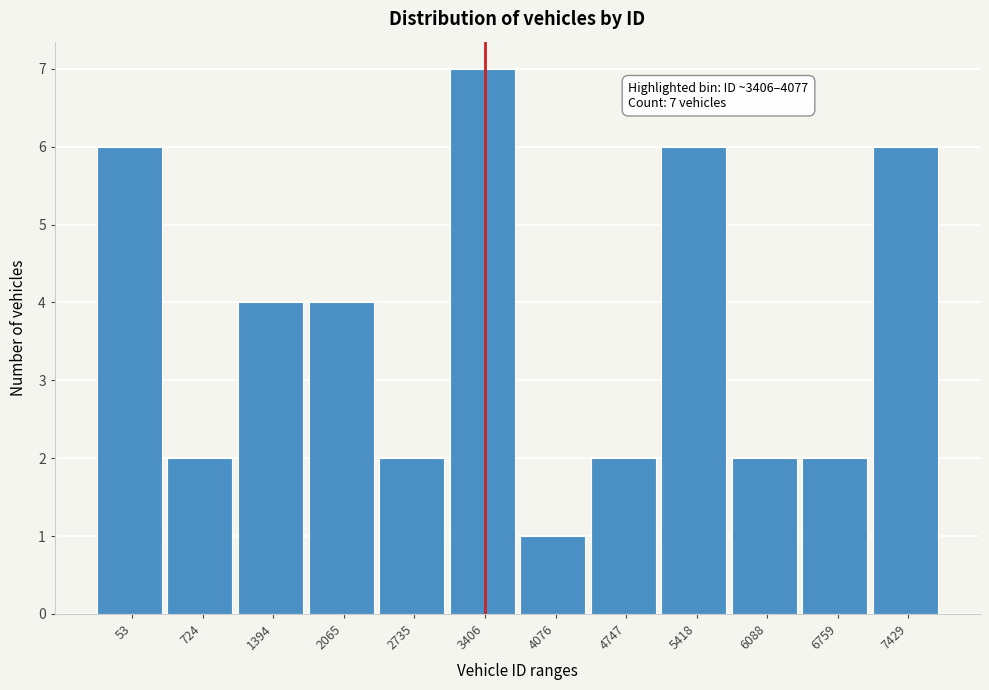

Reading right to left, extract all data points from this chart.

6	2	2	6	2	1	7	2	4	4	2	6